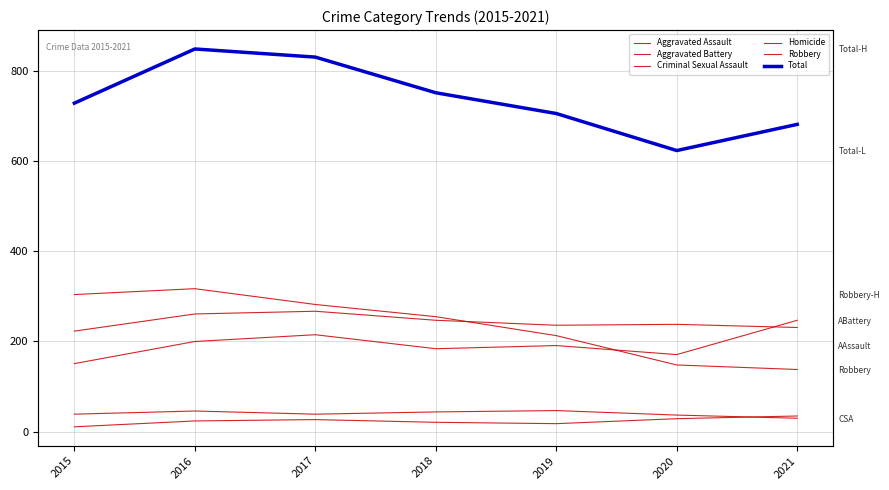

Reading right to left, list all the values displayed in this chart.

Aggravated Assault: 247	171	191	184	215	200	151
Aggravated Battery: 231	238	236	247	267	261	223
Criminal Sexual Assault: 30	37	47	44	39	46	39
Homicide: 35	29	18	21	27	24	11
Robbery: 138	148	213	255	282	317	304
Total: 681	623	705	751	830	848	728